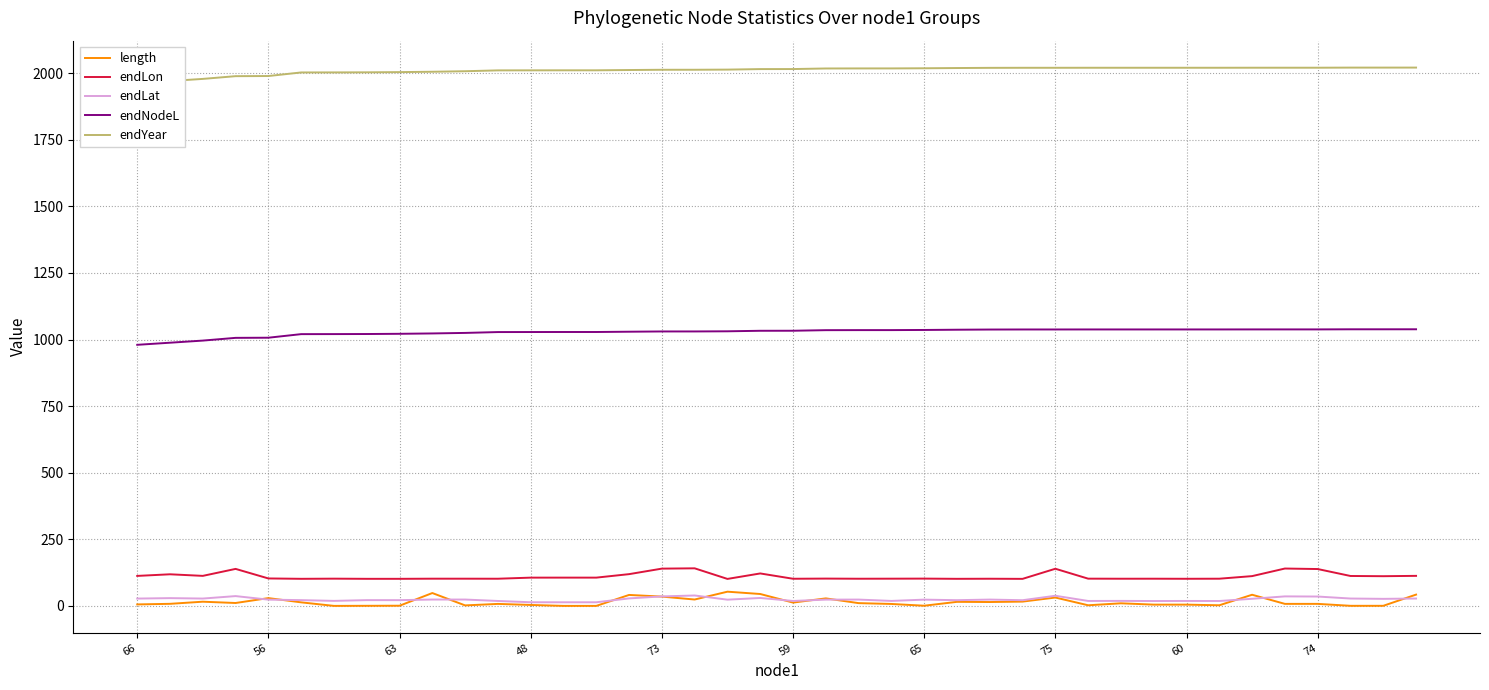

What is the label of the 10th point from the right?

30